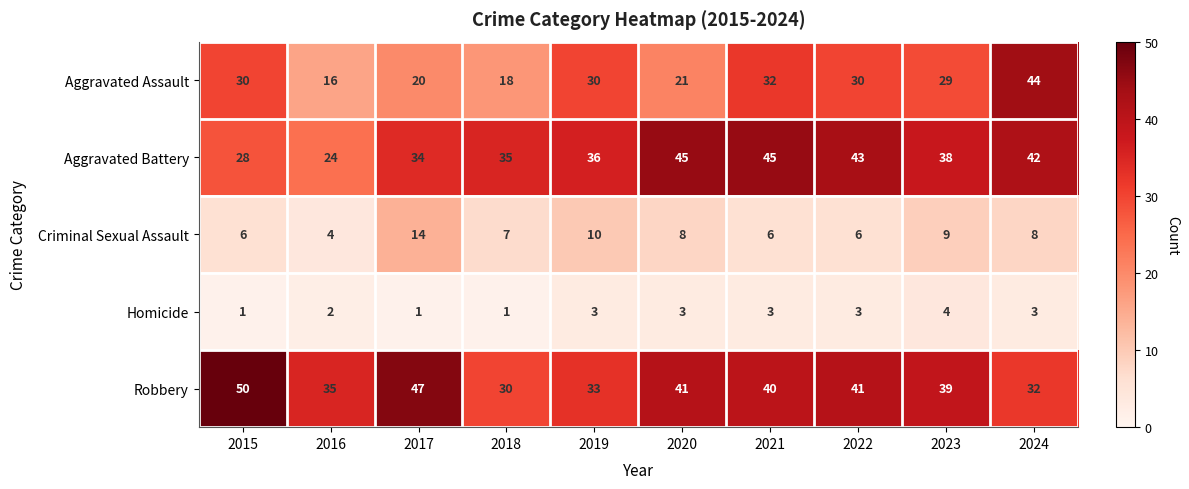

Which series has the largest total across all categories?

Robbery